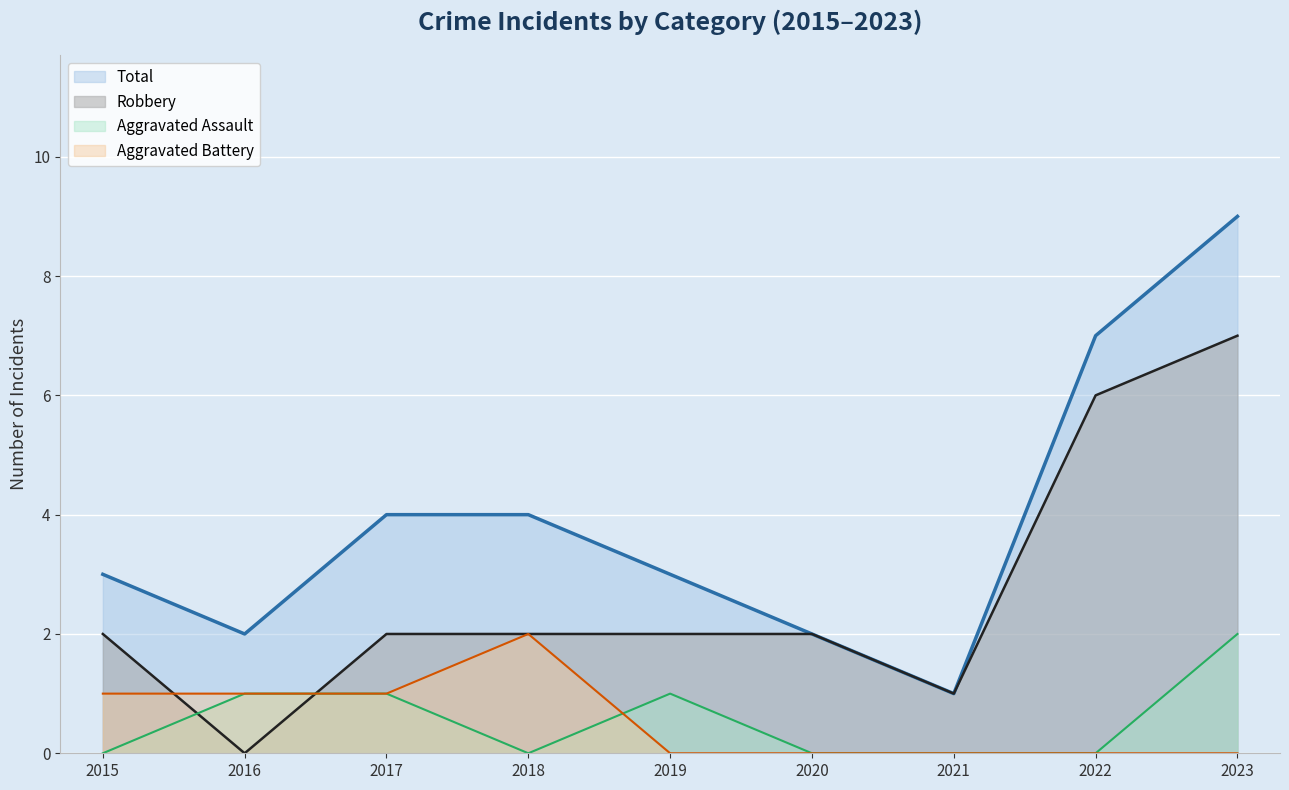

Between 2017 and 2018, which is larger?

2017